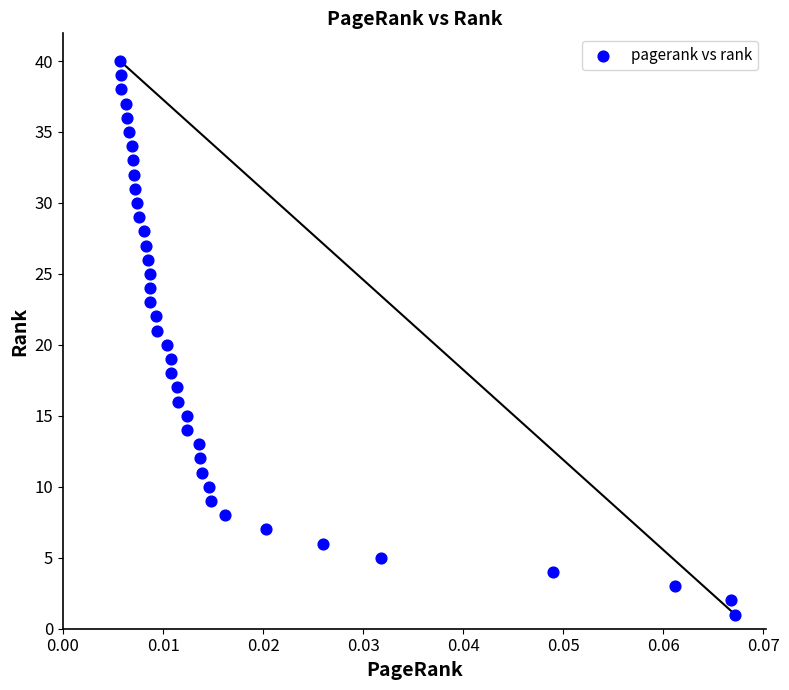

What is the range of Y values (max minus min)?

39